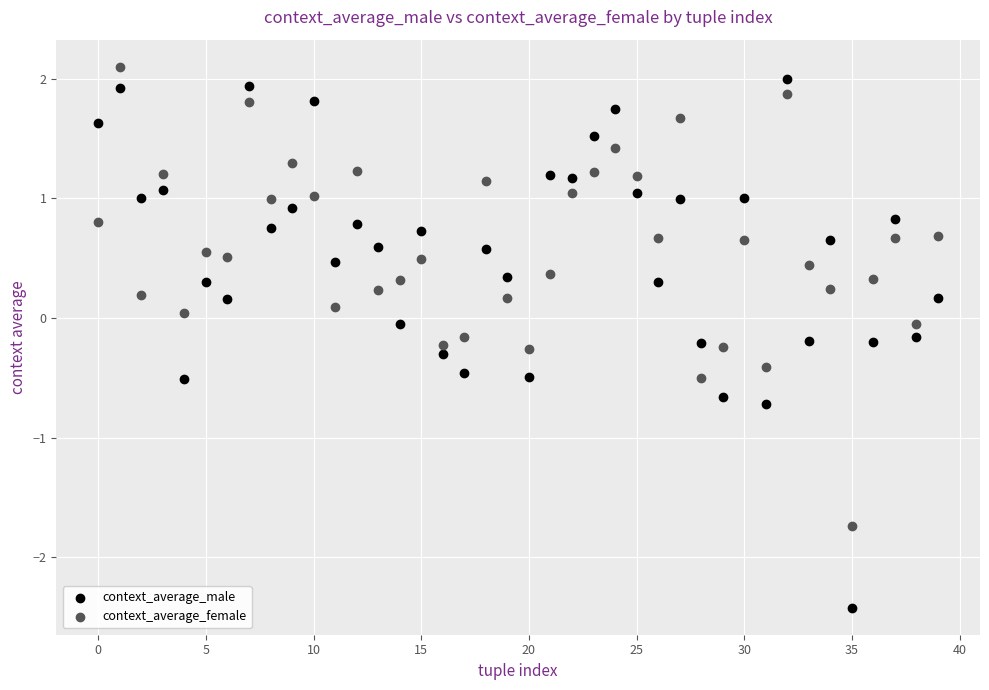

Across all data points, what is the range of Y values (max minus min)?

4.5